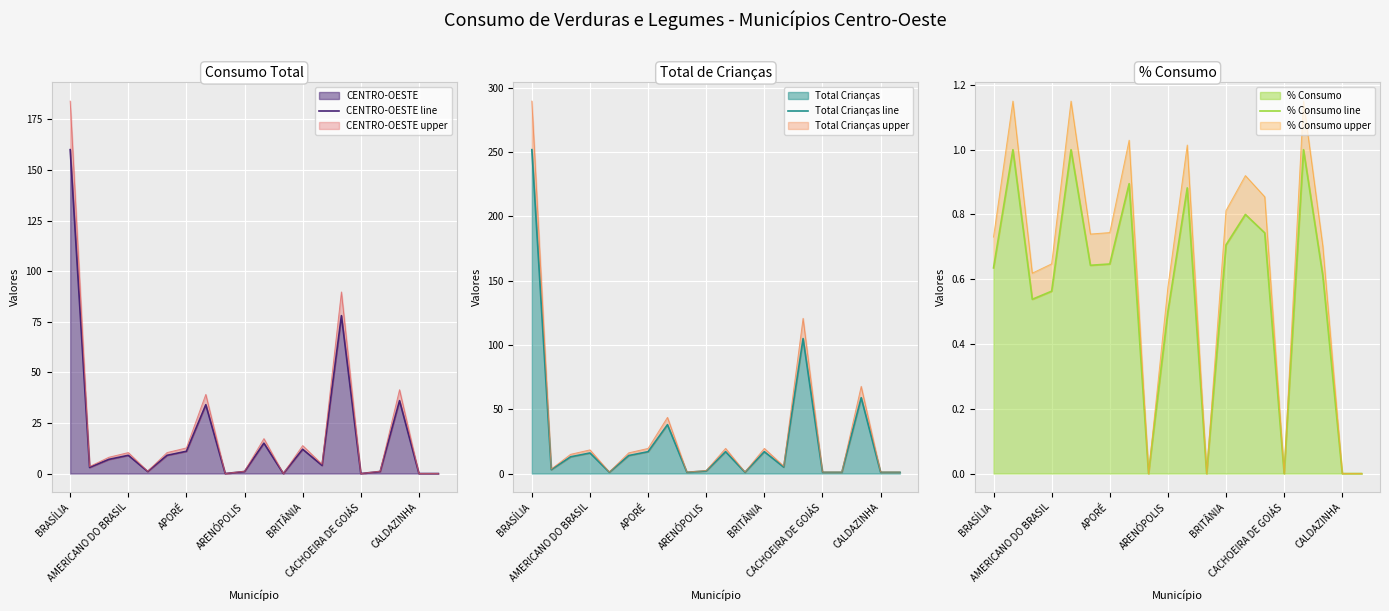

Which series has the widest spread of values?

Total Crianças line